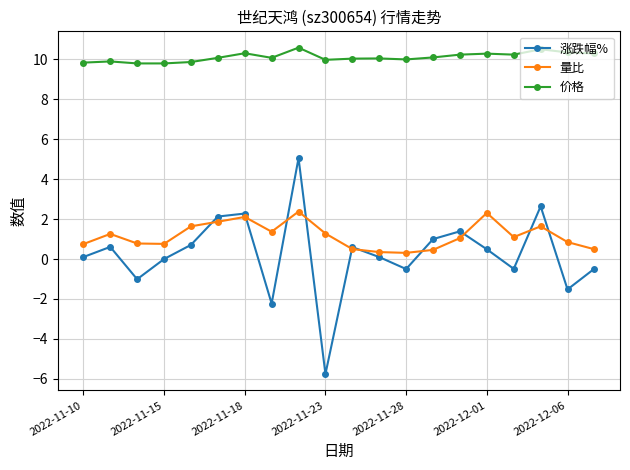

What are all the series names shown in the legend?

涨跌幅%, 量比, 价格